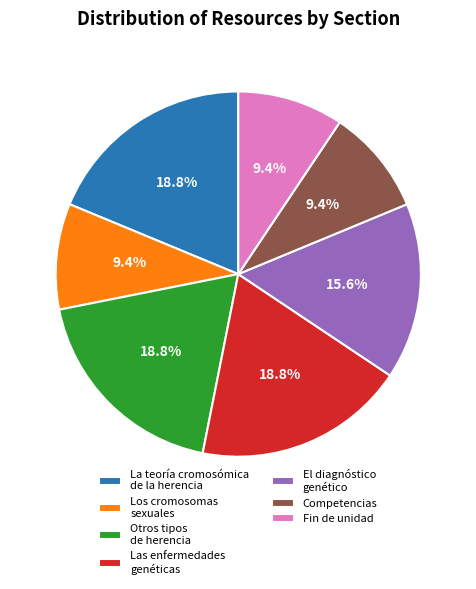

Does Los cromosomas sexuales account for over 50% of the chart?

No